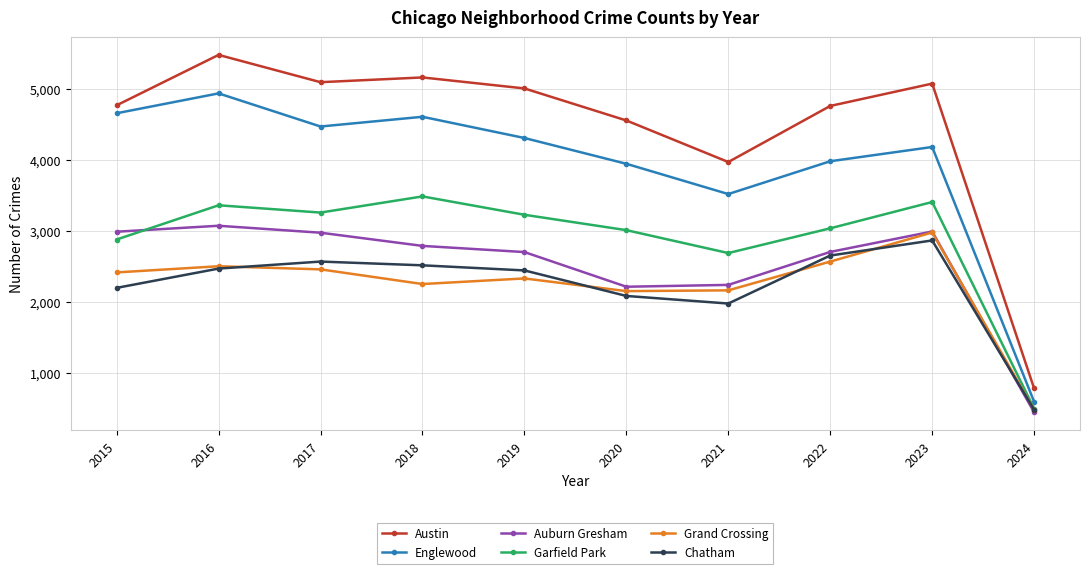

What is the difference between the maximum and minimum values in the Grand Crossing series?

2499